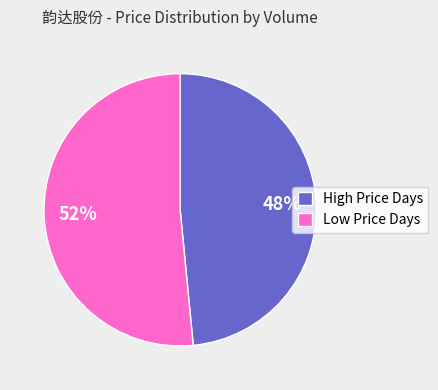

Rank the categories by value from highest to lowest.

Low Price Days, High Price Days